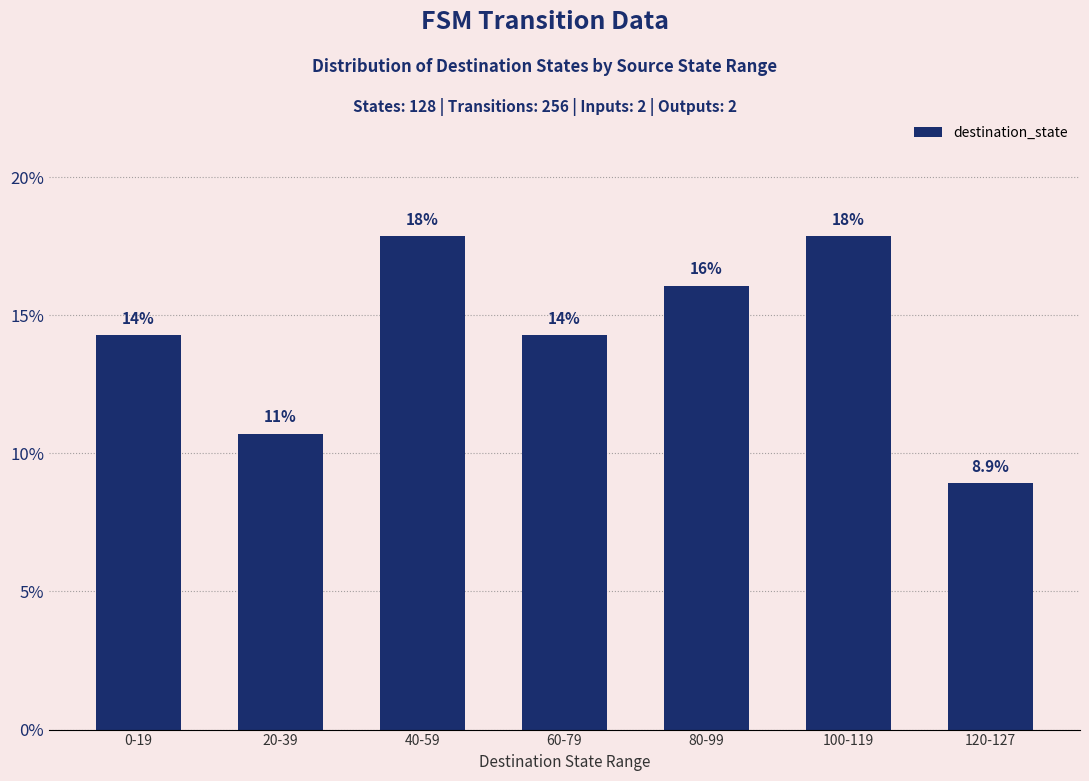

Which has a higher value, 80-99 or 100-119?

100-119